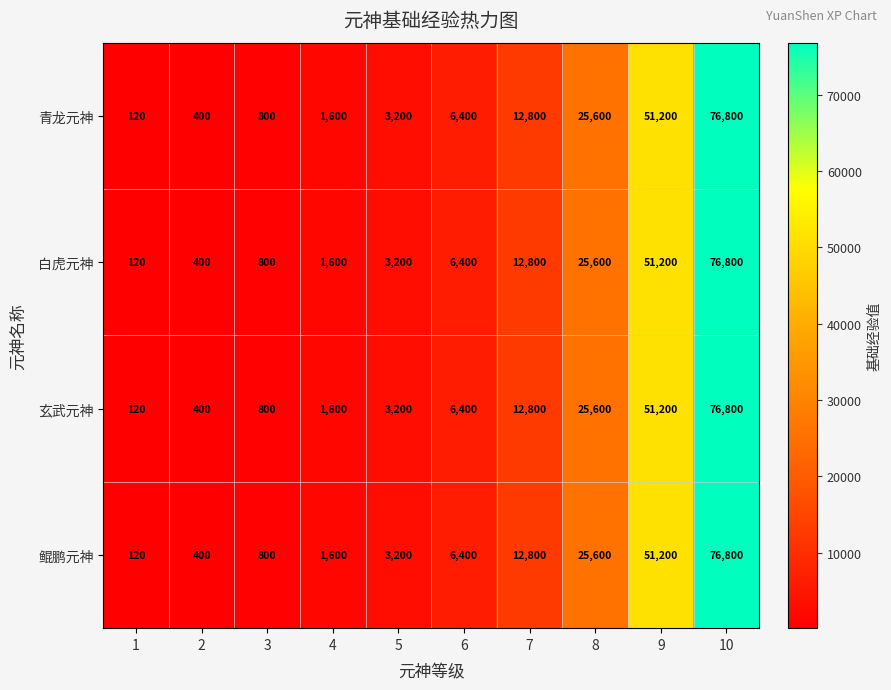

List the labels in order of 玄武元神 value, largest first.

10, 9, 8, 7, 6, 5, 4, 3, 2, 1